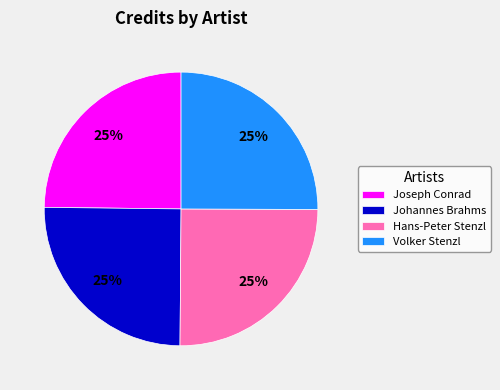

True or false: Hans-Peter Stenzl accounts for 36% of the total.

False